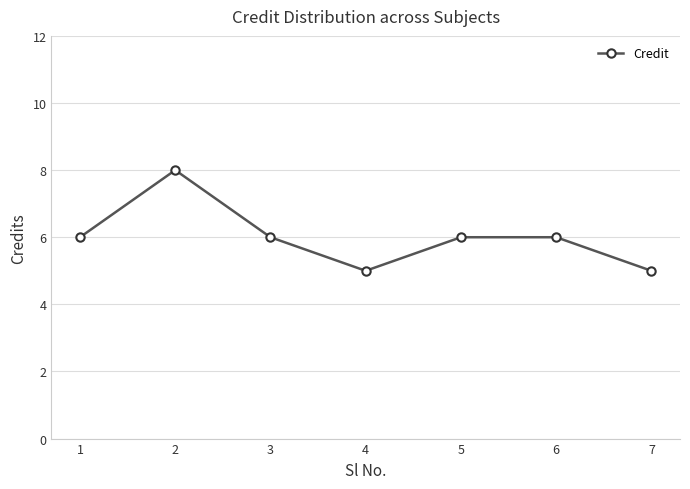

What is the value of the 1st point from the left?

6